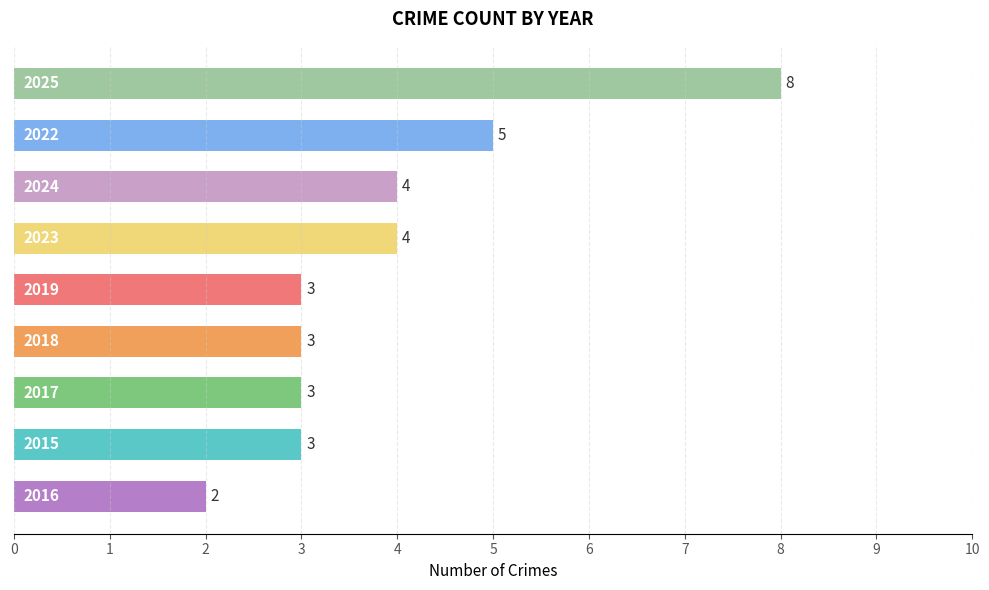

What is the smallest value displayed?

2